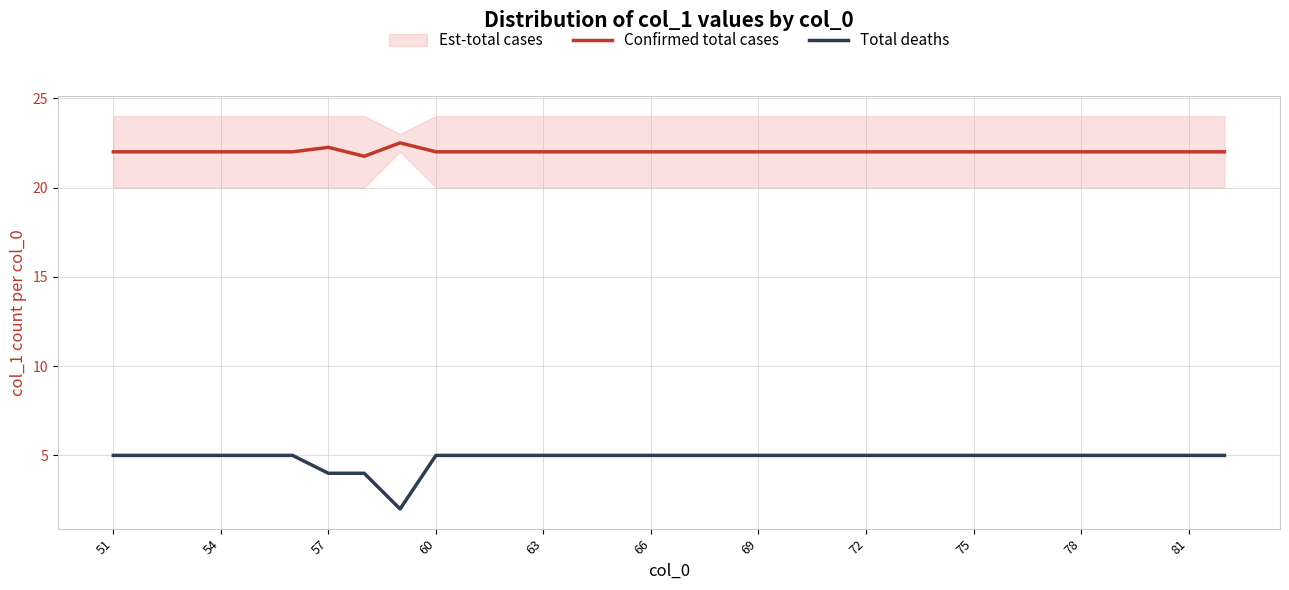

How many lines are shown in the chart?

2